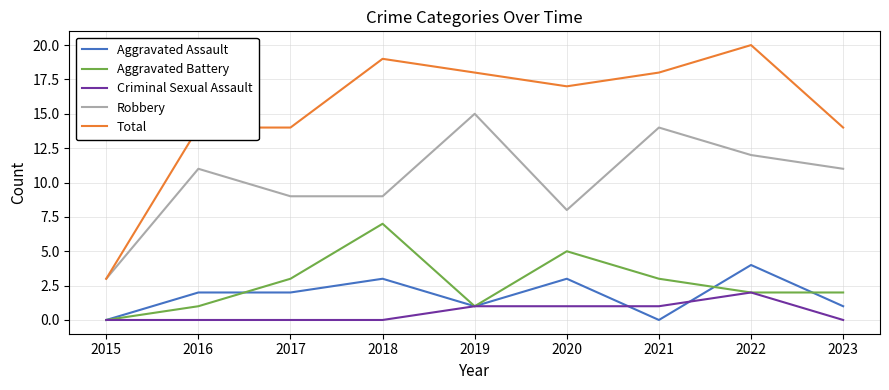

Which category has the highest value in the Aggravated Assault series?

2022